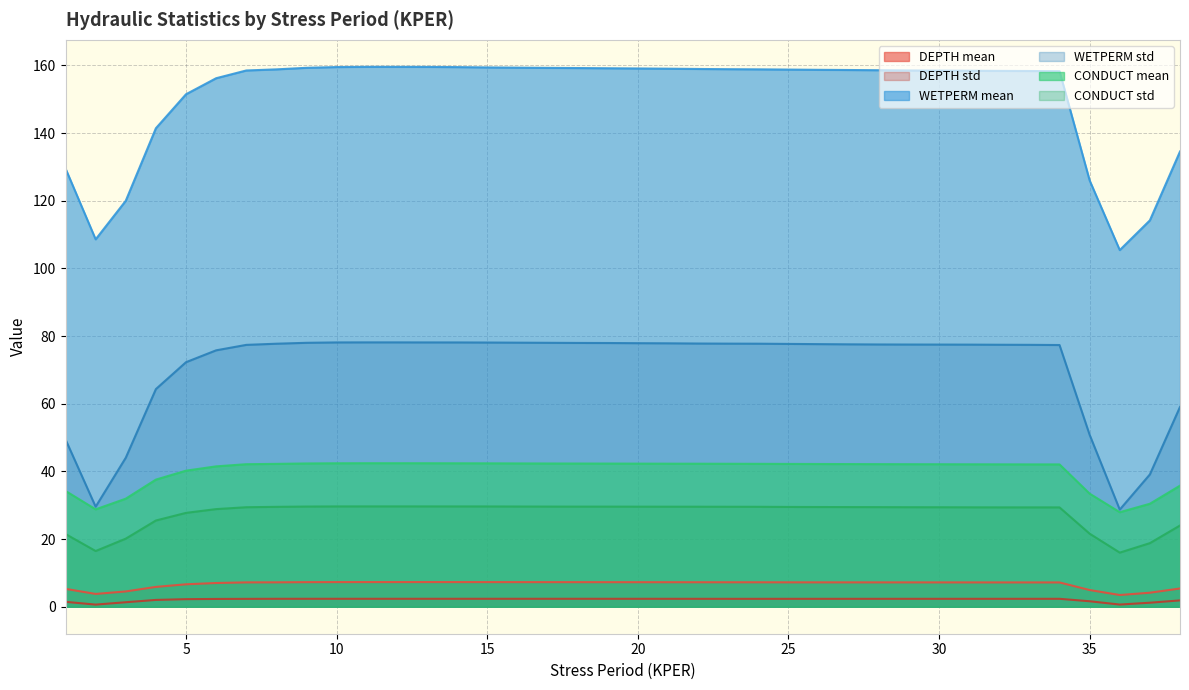

Which category has the lowest value in the CONDUCT std series?

36